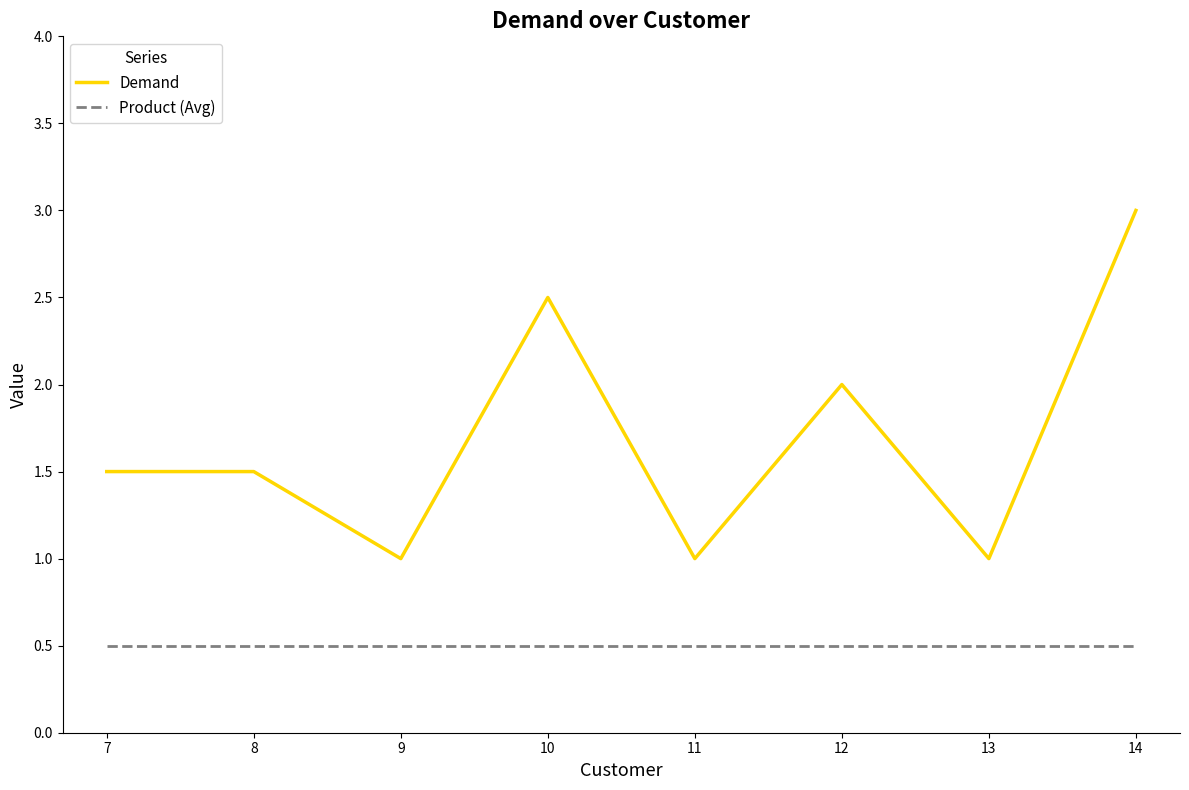

How many lines are shown in the chart?

2